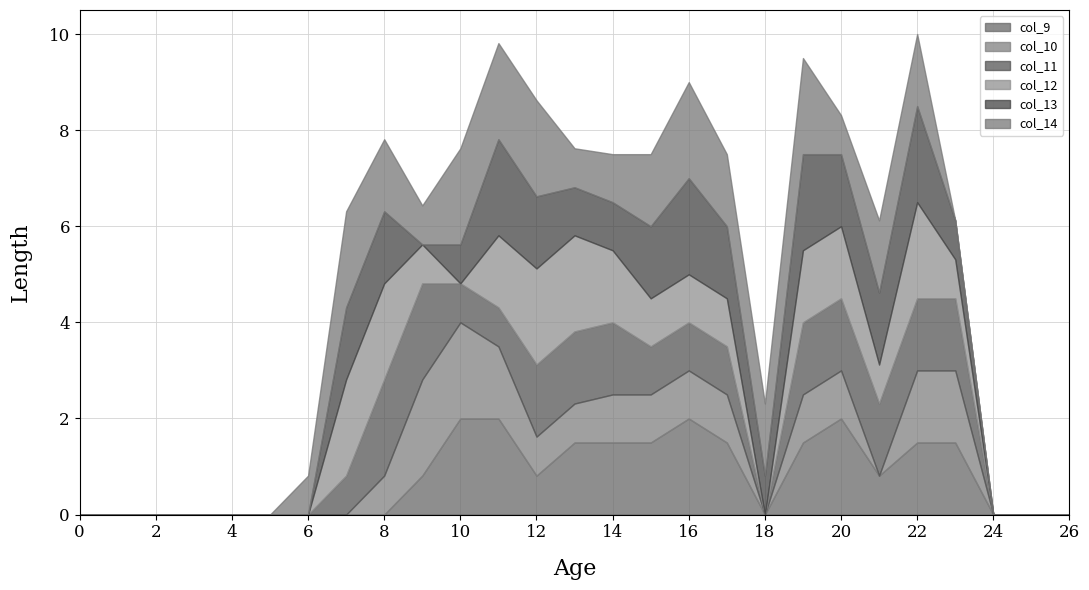

Is it true that col_9 equals 2.0 at 10?

True